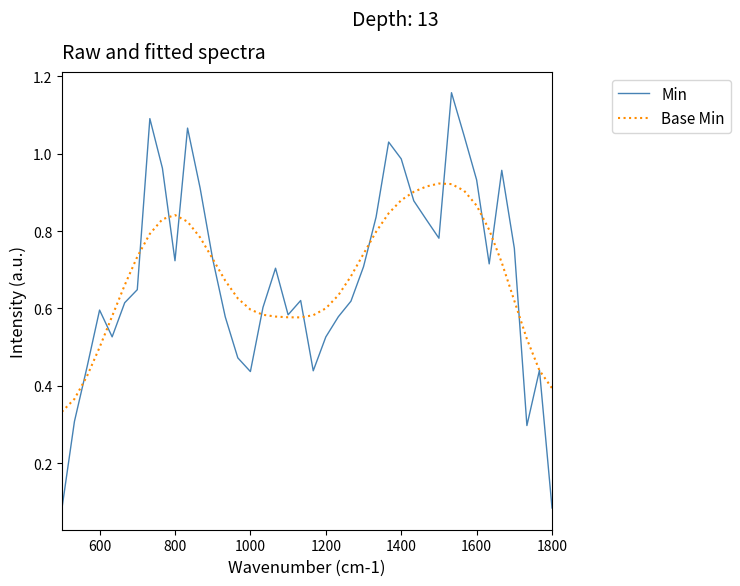

Which series has the largest range (max minus min)?

Min